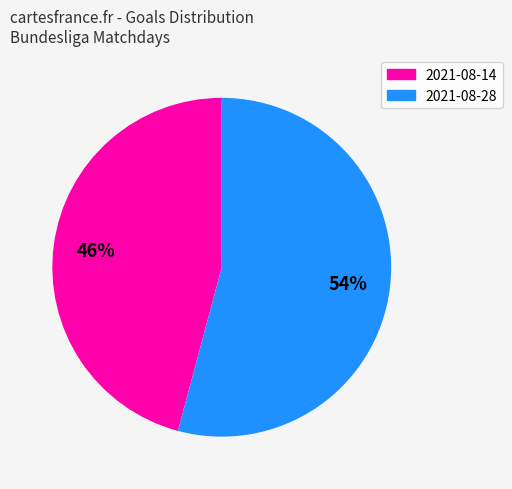

Is there any slice that represents more than half of the pie?

Yes